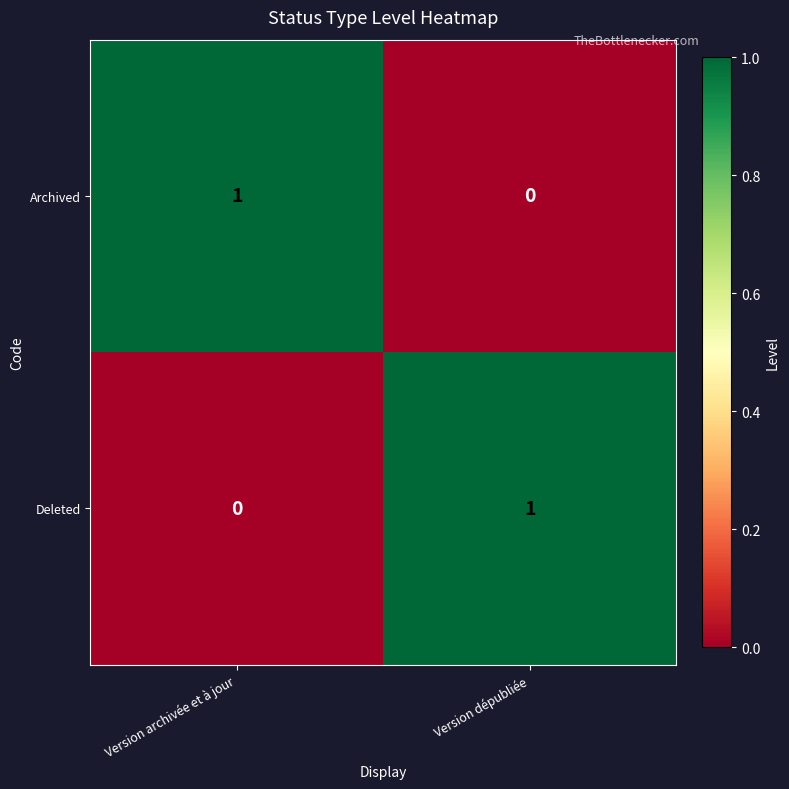

How many distinct data groups are displayed?

2